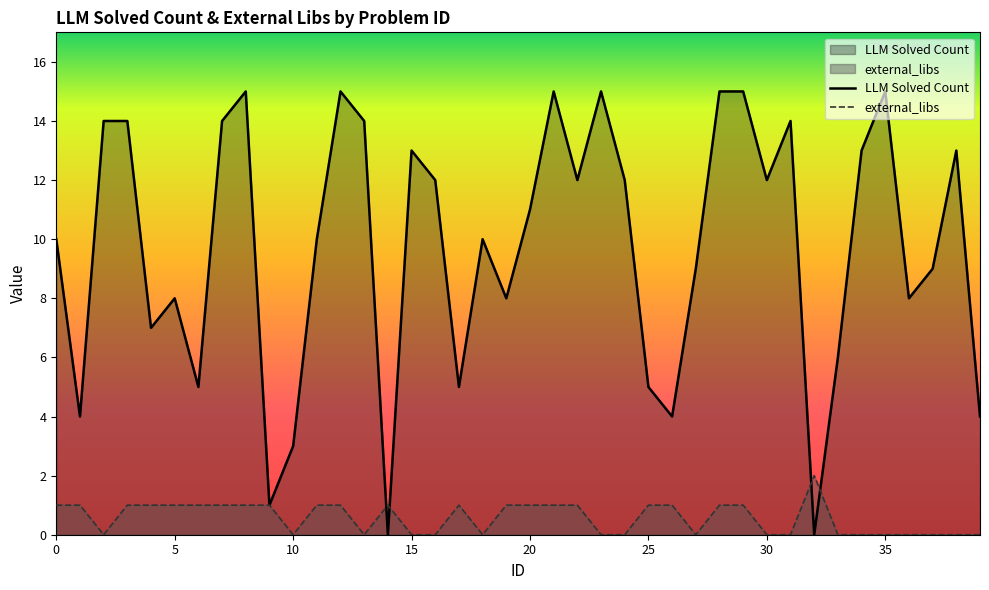

List the series in order of their peak value, lowest first.

external_libs, LLM Solved Count